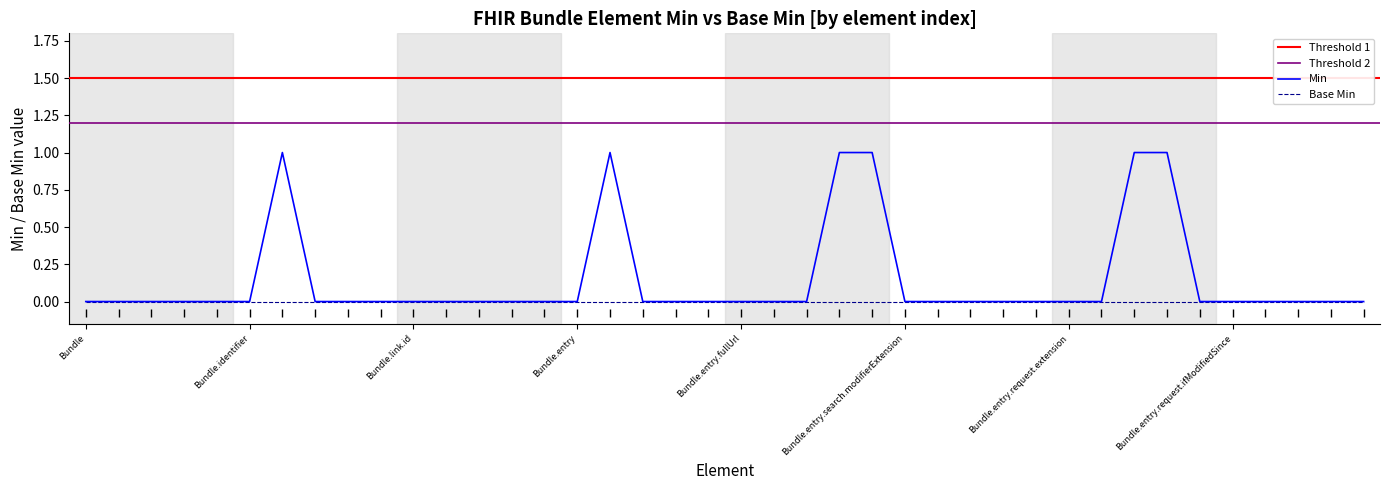

How many values are between 0 and 1?

40